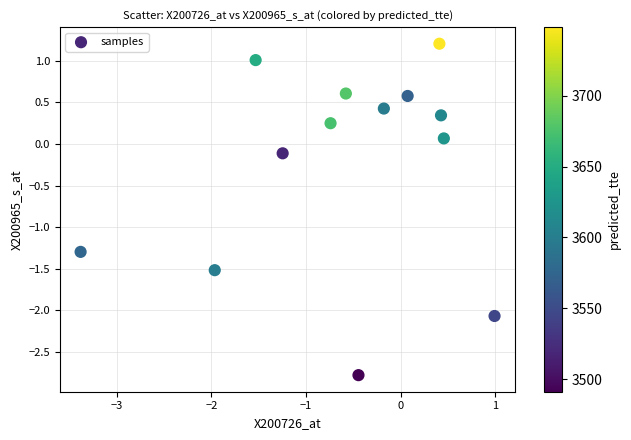

What is the range of X values (max minus min)?

4.4